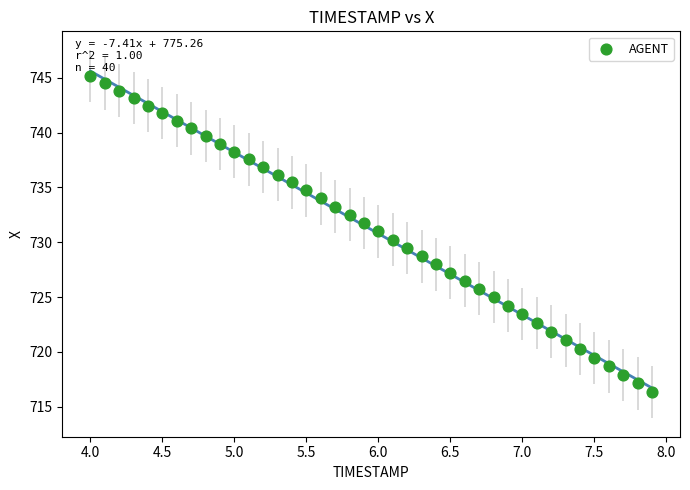

What is the range of X values (max minus min)?

3.9